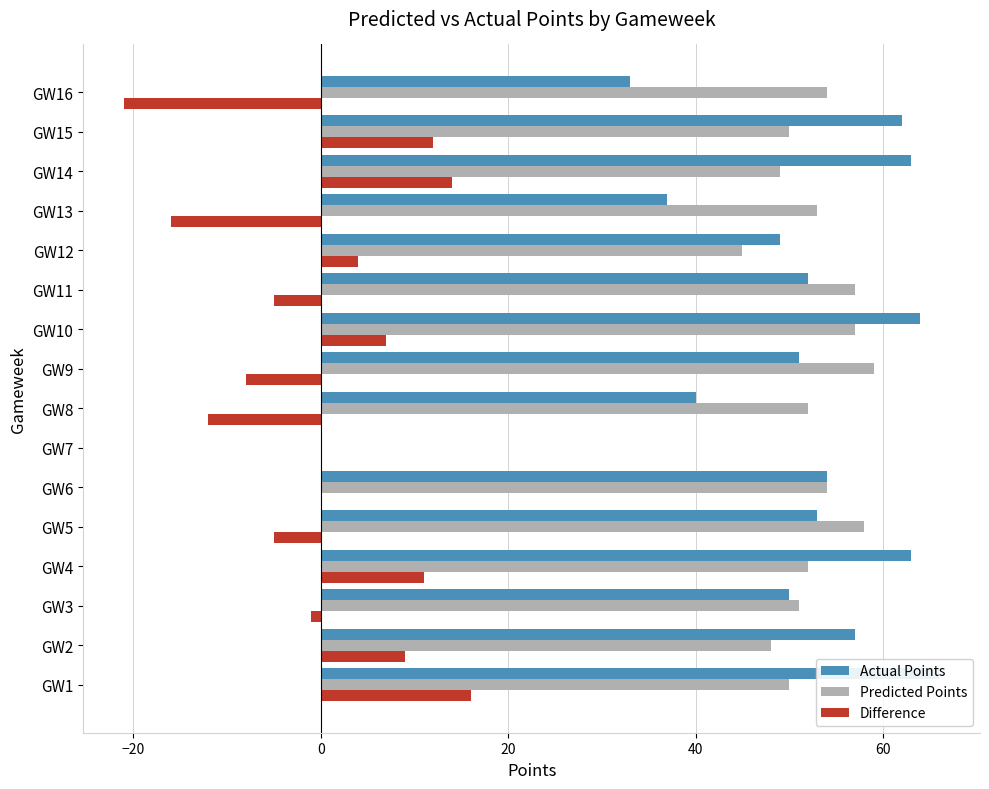

How many data points in Difference are less than 0?

7